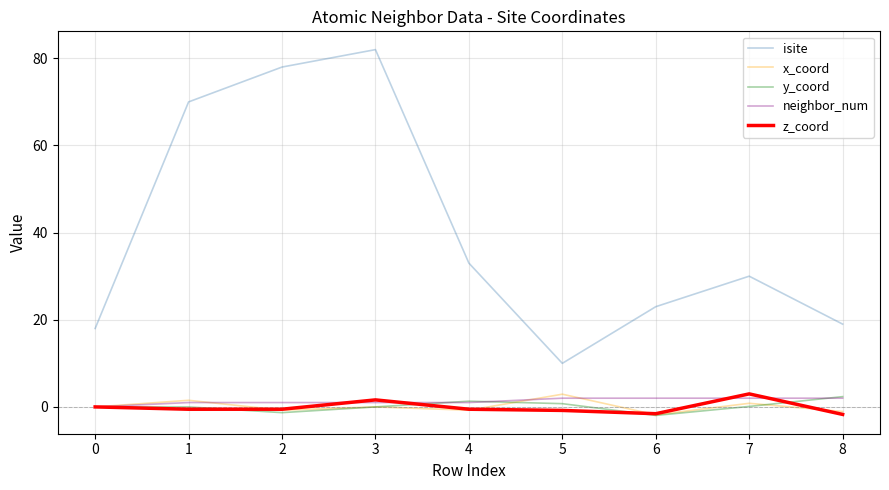

What are all the series names shown in the legend?

isite, x_coord, y_coord, neighbor_num, z_coord